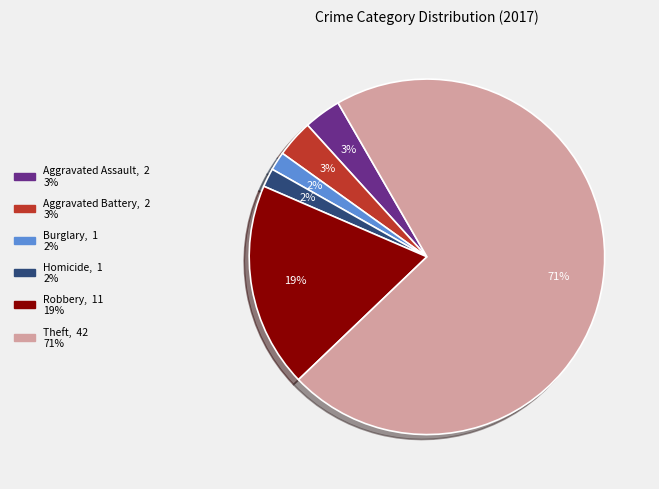

To the nearest percent, what is the difference between the largest and smallest slice percentages?

69%